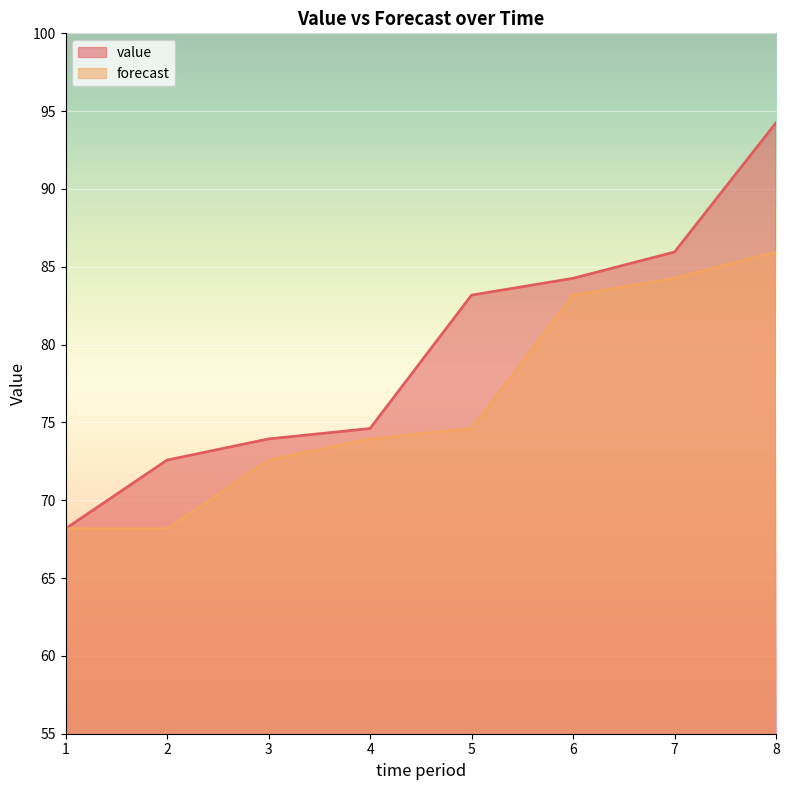

True or false: forecast and value cross at least once.

False